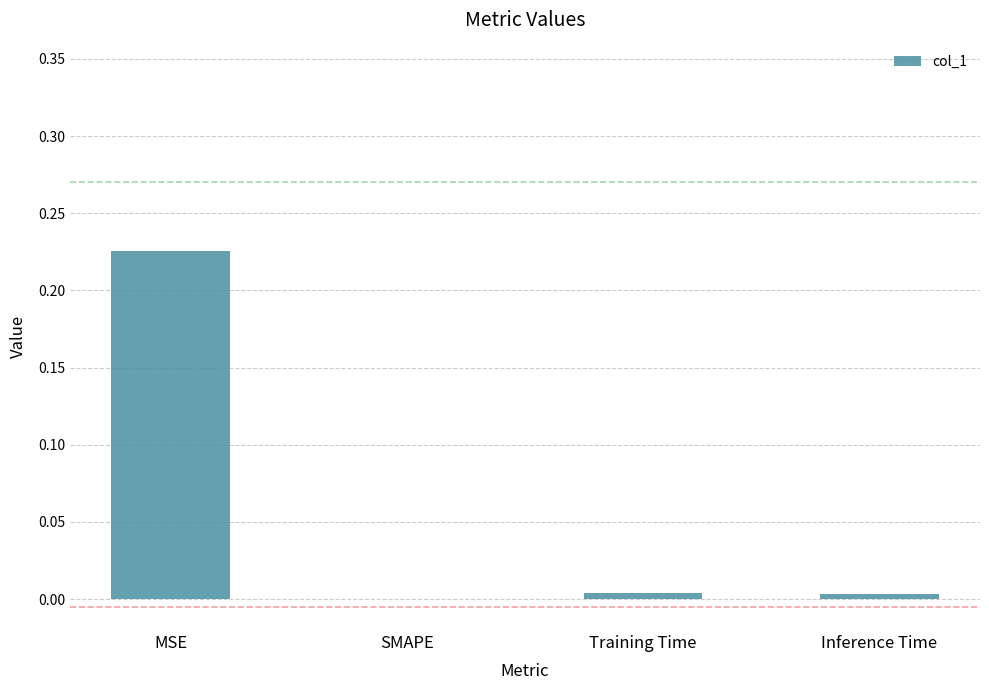

True or false: the data shows 0.1 at SMAPE.

False